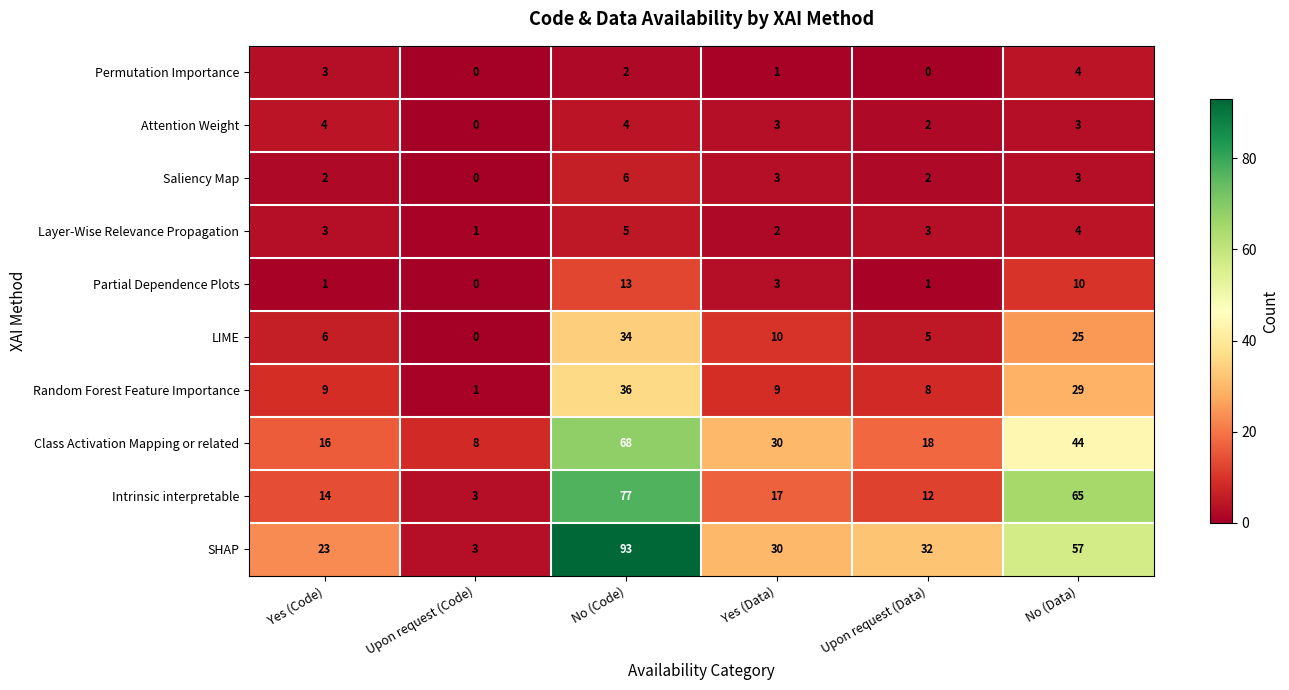

At which label does Intrinsic interpretable first exceed 17?

No (Code)